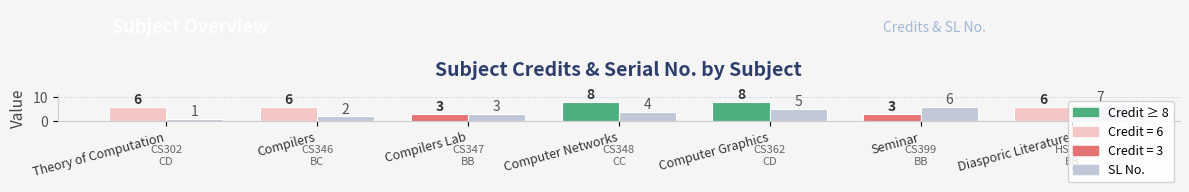

What is the label of the 7th bar from the right?

Theory of Computation